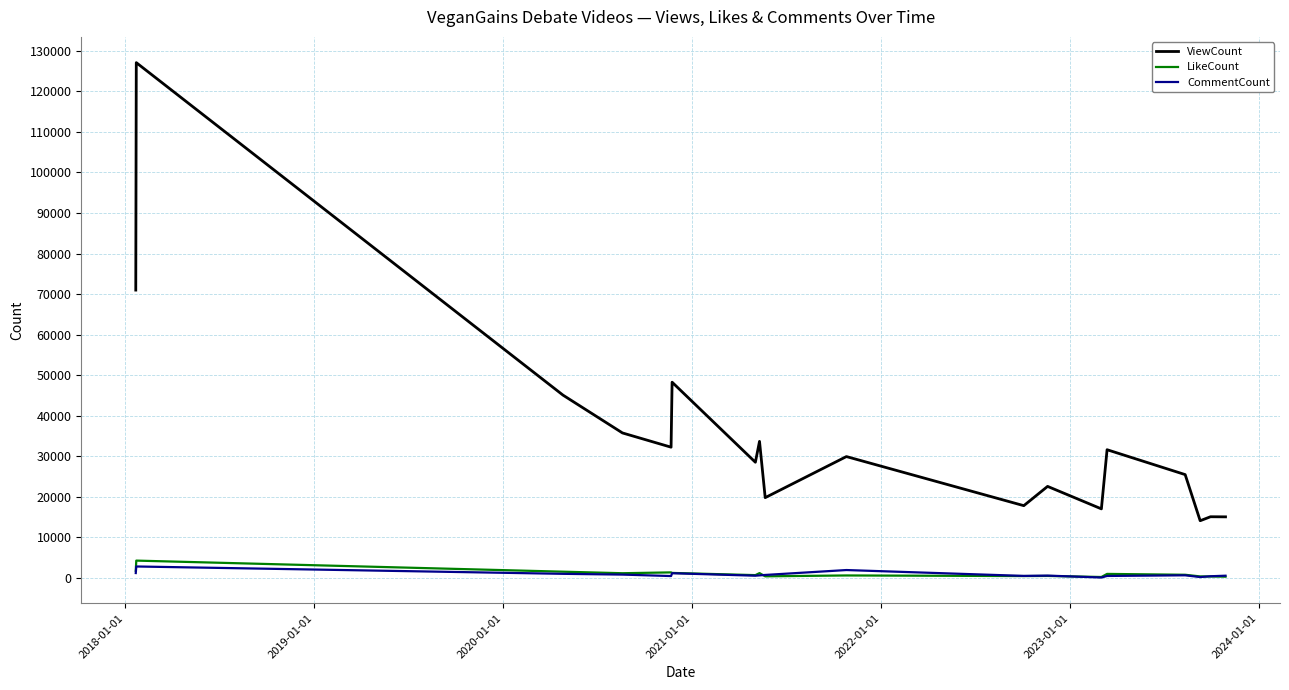

What is the maximum value shown in the chart?

127071